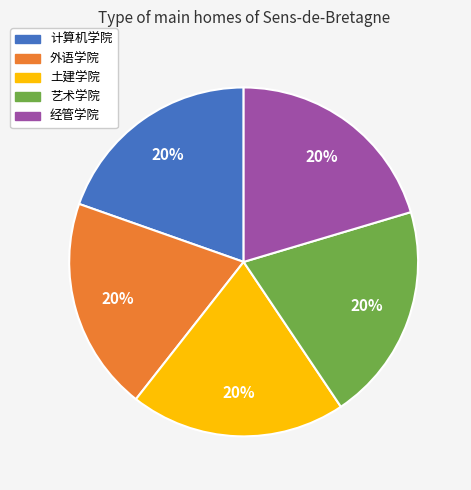

True or false: 经管学院 accounts for 10% of the total.

False